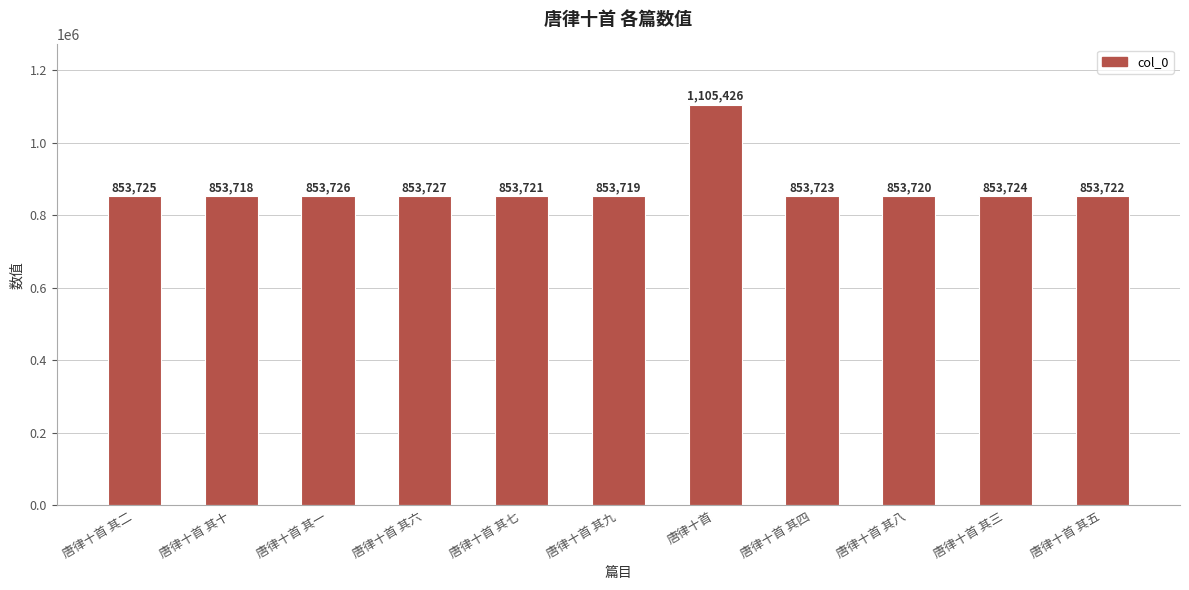

At which category does the chart reach its peak across all series?

唐律十首